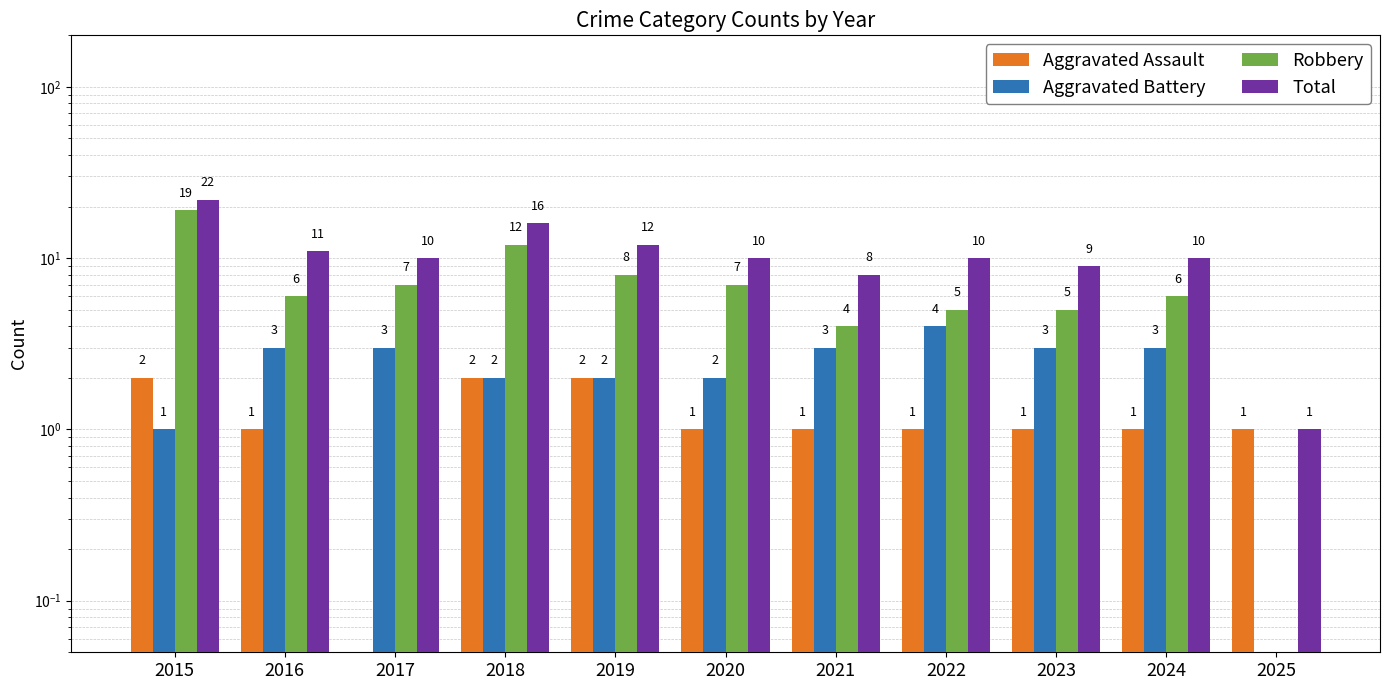

Reading left to right, transcribe all the data shown in this chart.

Aggravated Assault: 2.0	1.0	0.1	2.0	2.0	1.0	1.0	1.0	1.0	1.0	1.0
Aggravated Battery: 1.0	3.0	3.0	2.0	2.0	2.0	3.0	4.0	3.0	3.0	0.1
Robbery: 19.0	6.0	7.0	12.0	8.0	7.0	4.0	5.0	5.0	6.0	0.1
Total: 22.0	11.0	10.0	16.0	12.0	10.0	8.0	10.0	9.0	10.0	1.0